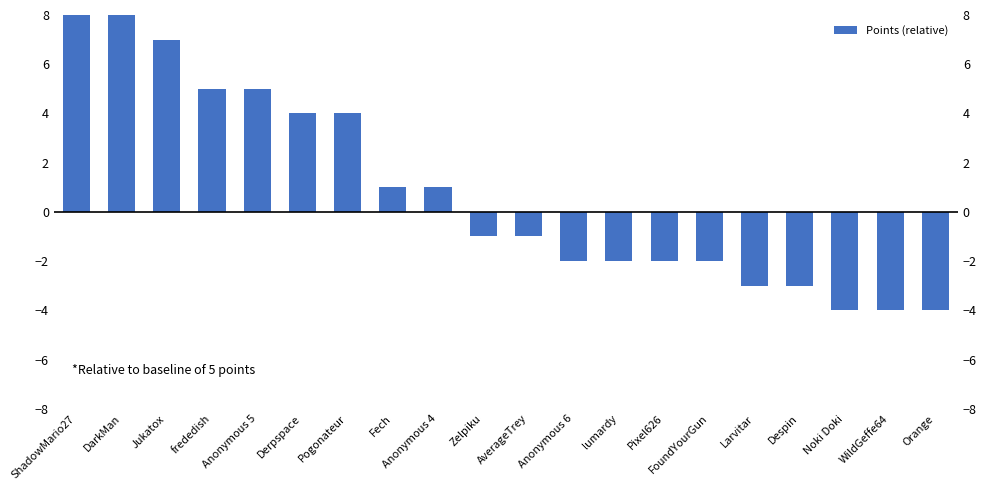

Which label corresponds to the smallest value in the chart?

Noki Doki